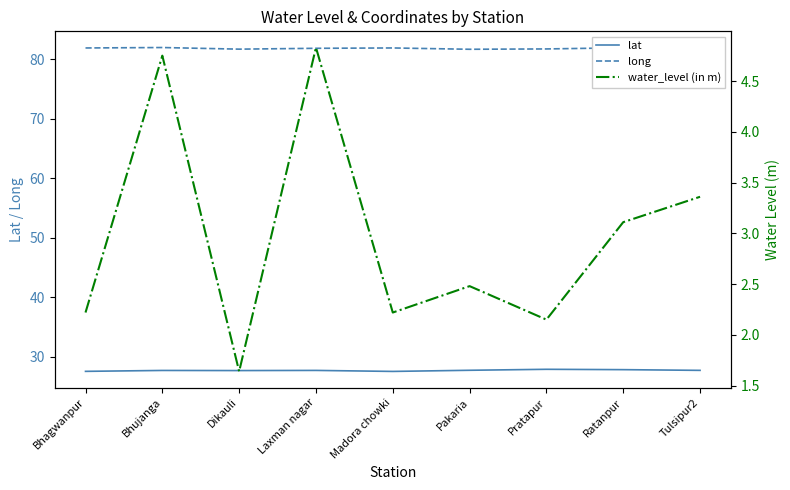

What is the label of the 9th point from the left?

Tulsipur2